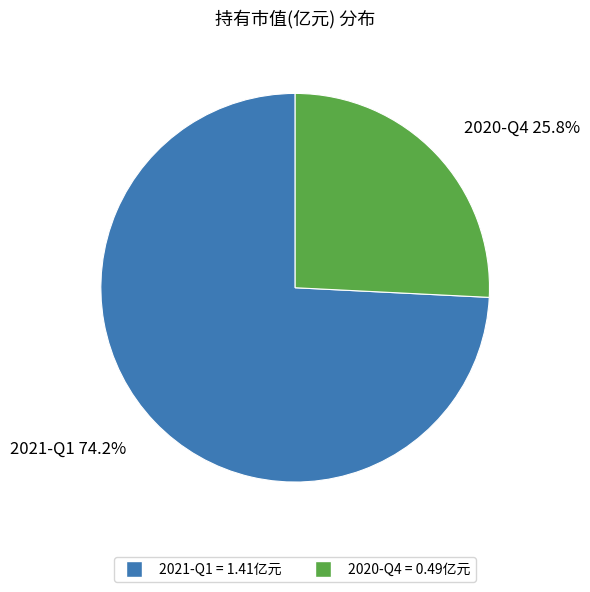

Does any single category account for the majority?

Yes